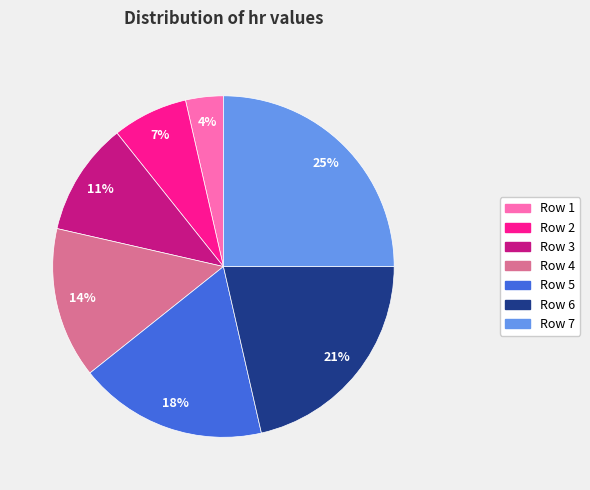

What percentage is the Row 7 slice, to the nearest percent?

25%